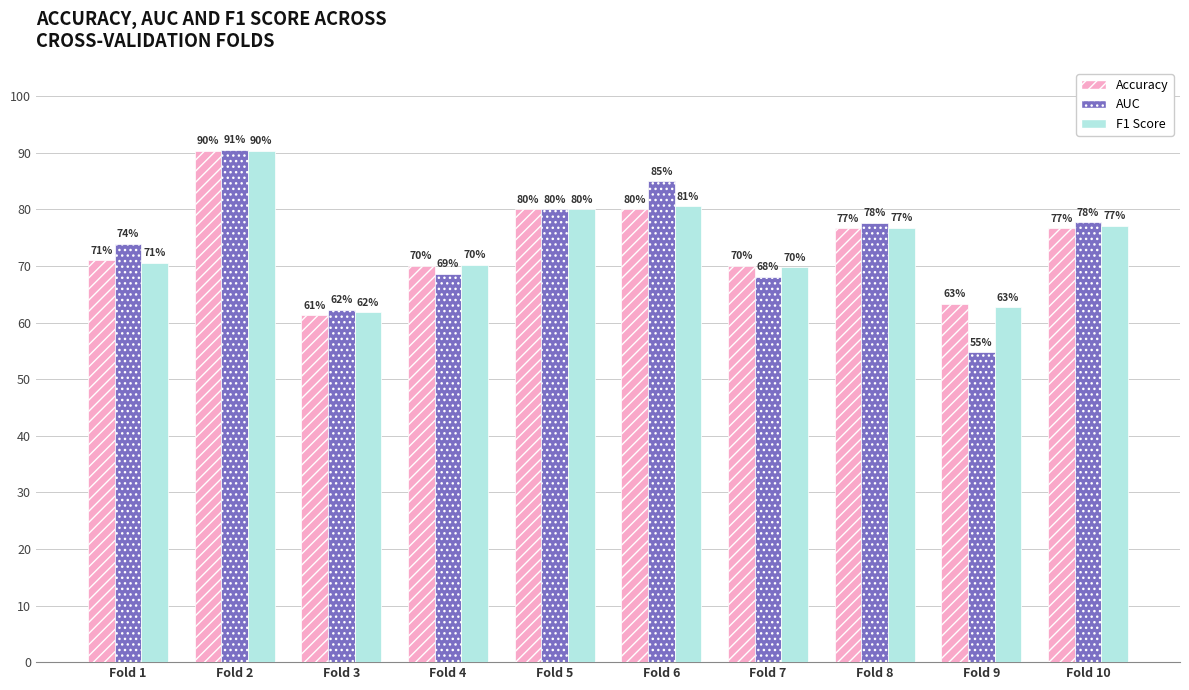

Does the chart contain any negative values?

No